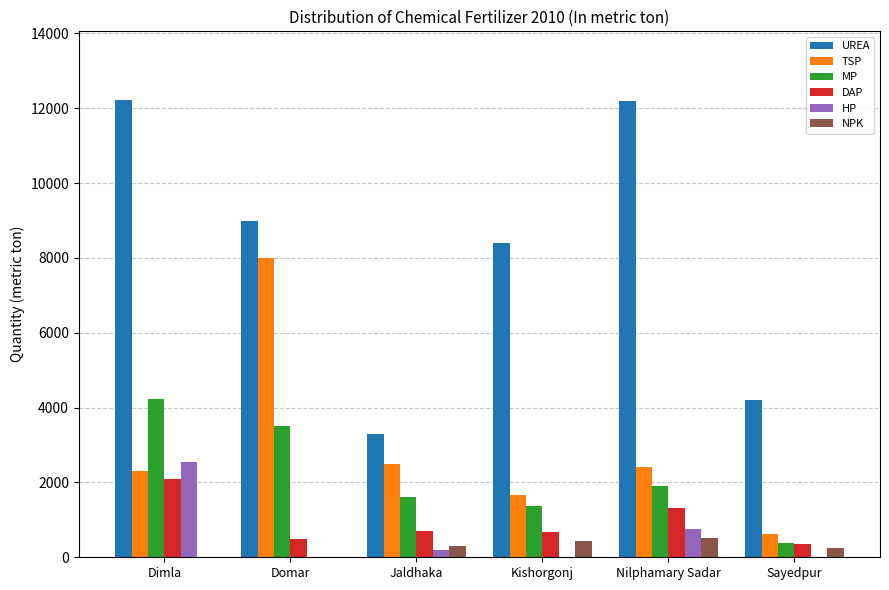

What are all the series names shown in the legend?

UREA, TSP, MP, DAP, HP, NPK